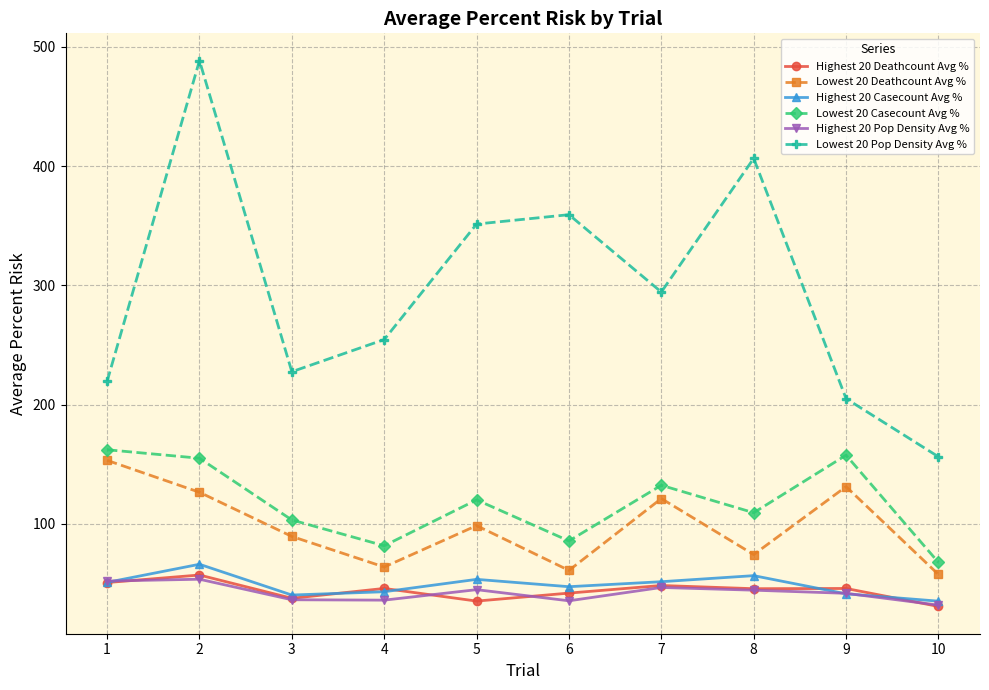

Where is the first local maximum for Highest 20 Casecount Avg %?

2